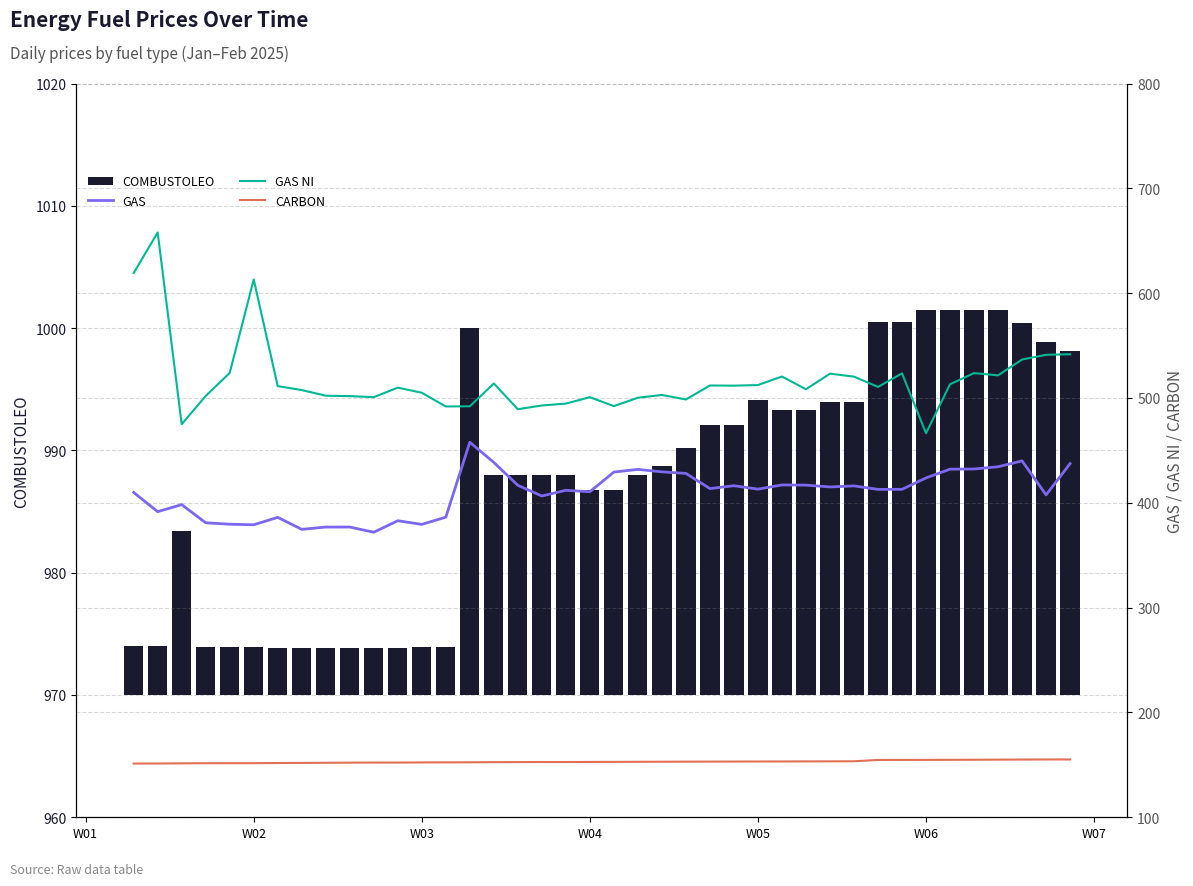

What is the sum of all GAS NI values?

20685.3